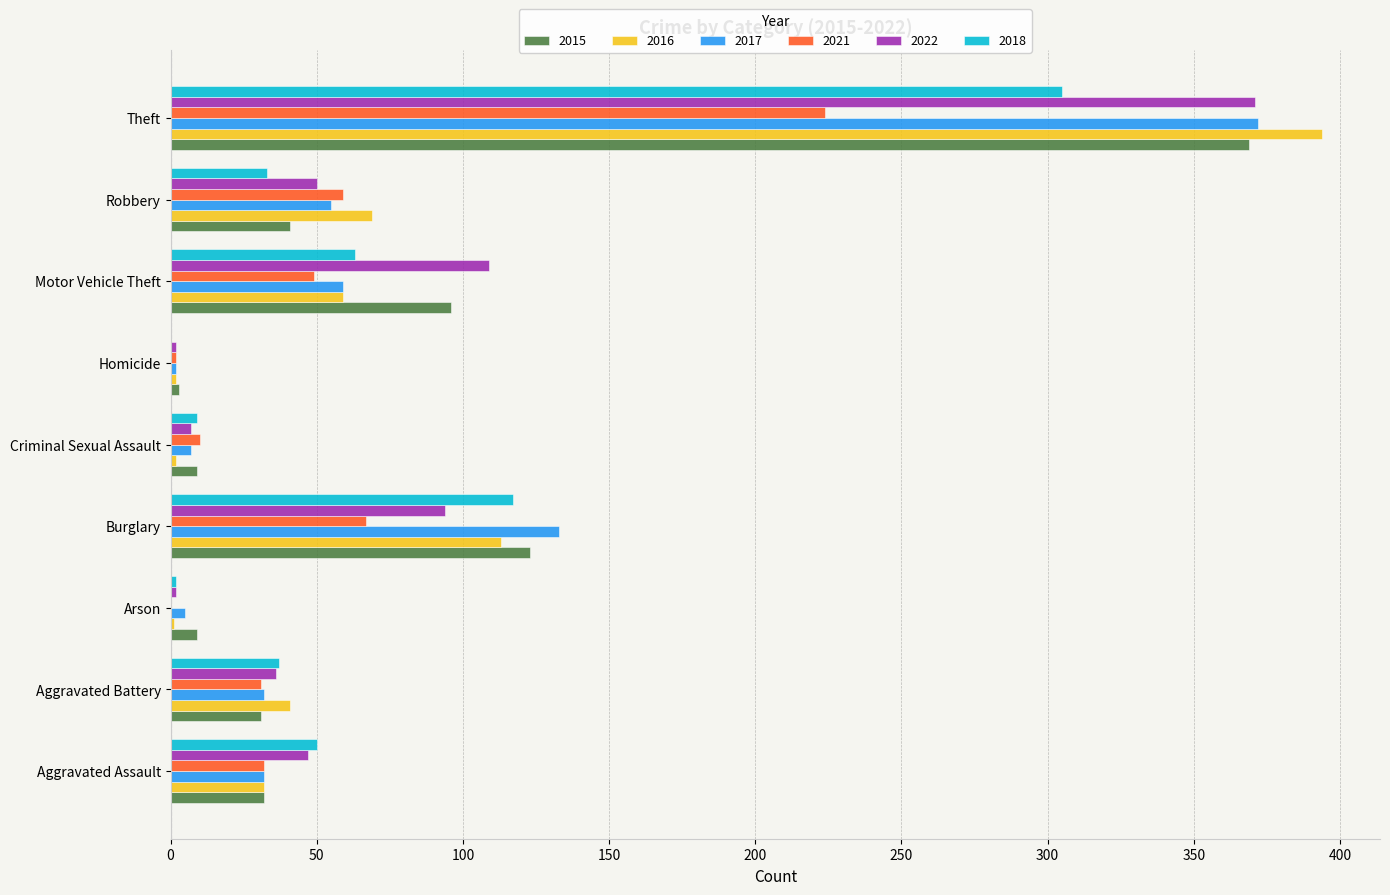

What is the sum of all 2021 values?

474